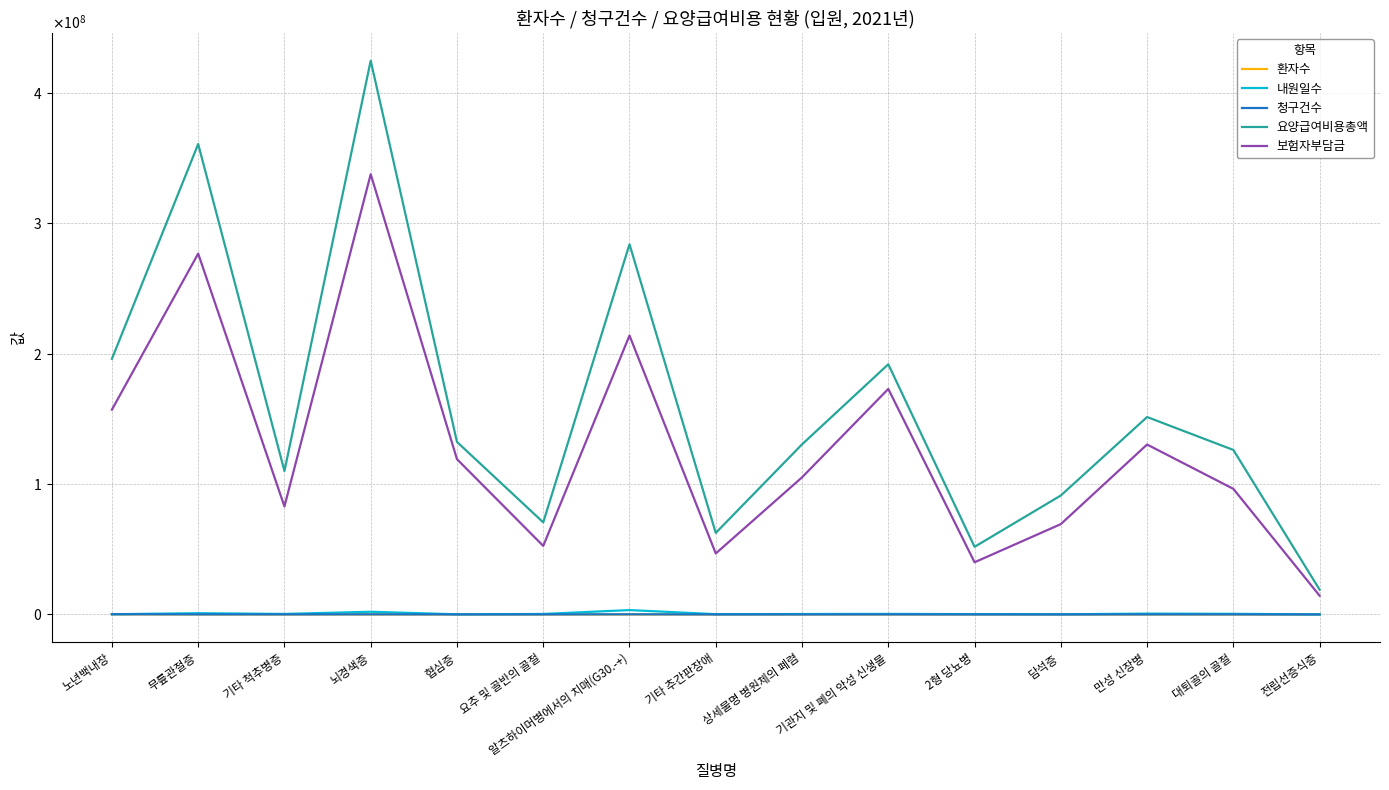

At which category does 요양급여비용총액 reach its first local peak?

무릎관절증